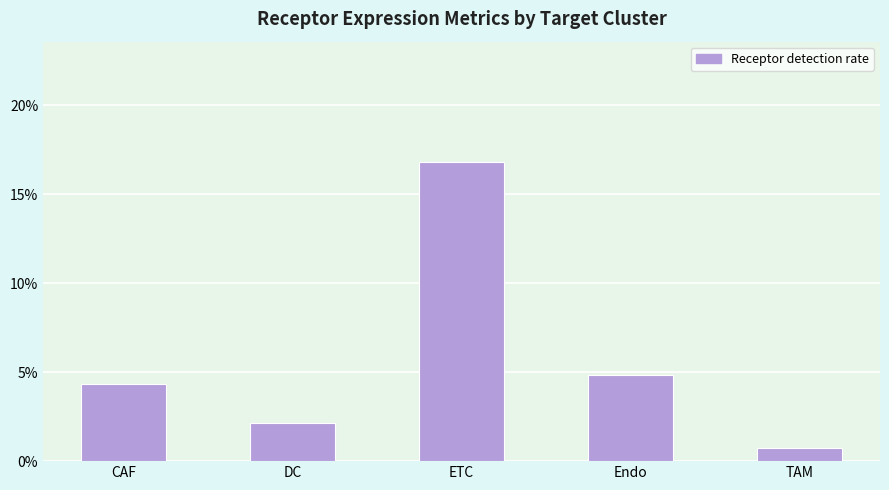

Rank the categories by value from highest to lowest.

ETC, Endo, CAF, DC, TAM